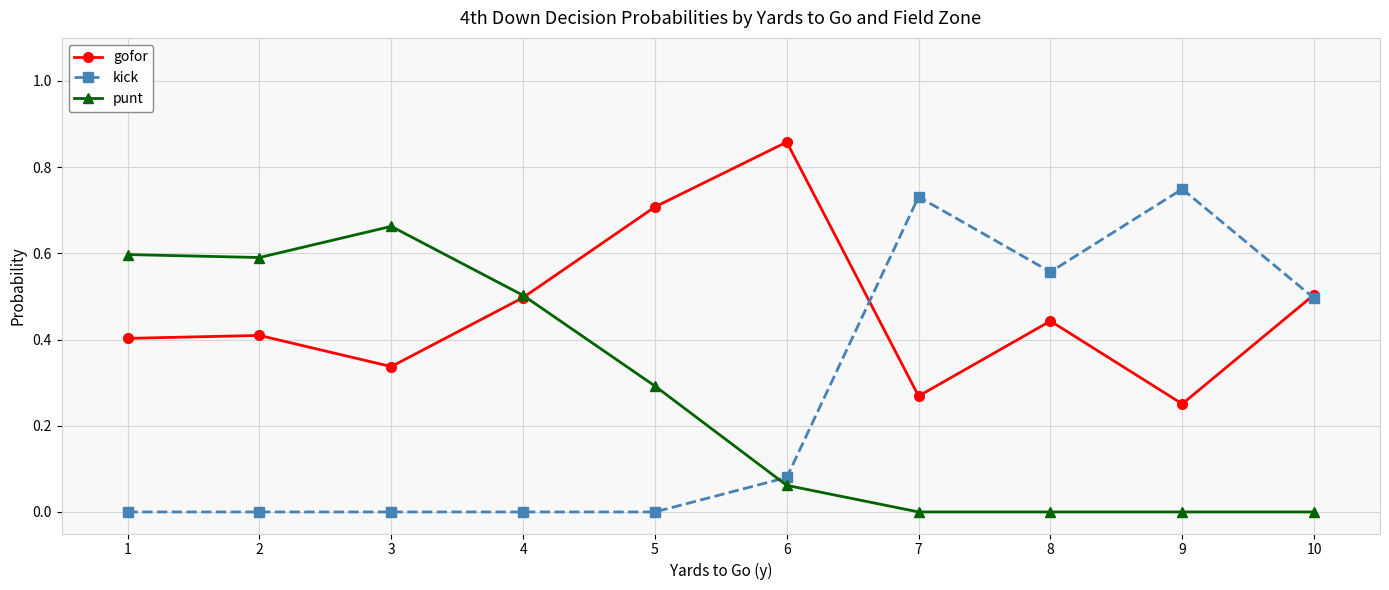

Is the value of gofor at 2 greater than the value of kick at 6?

Yes